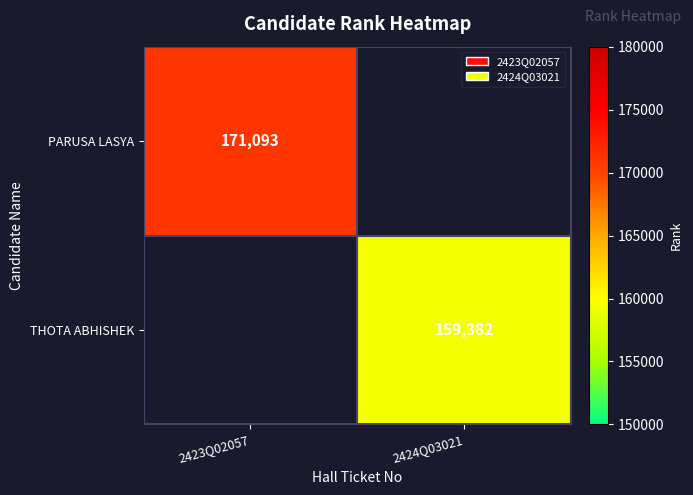

Which label corresponds to the smallest value in the chart?

2424Q03021